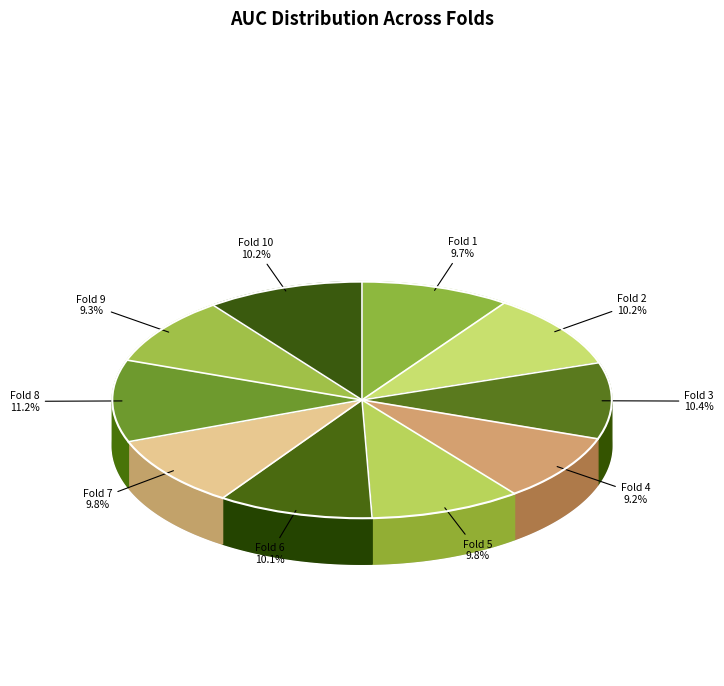

Is it true that Fold 7 is 10% of the pie?

True